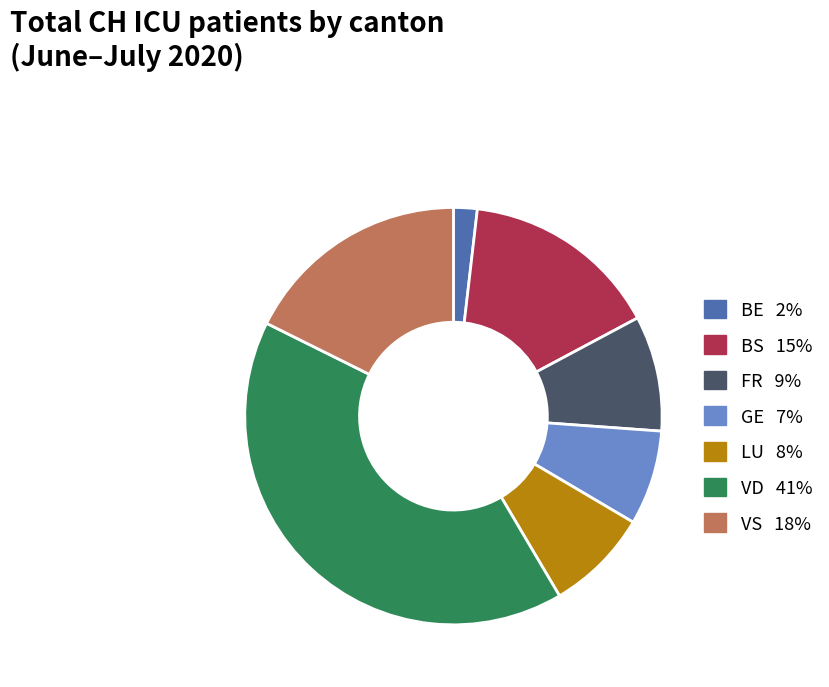

Does any single category account for the majority?

No